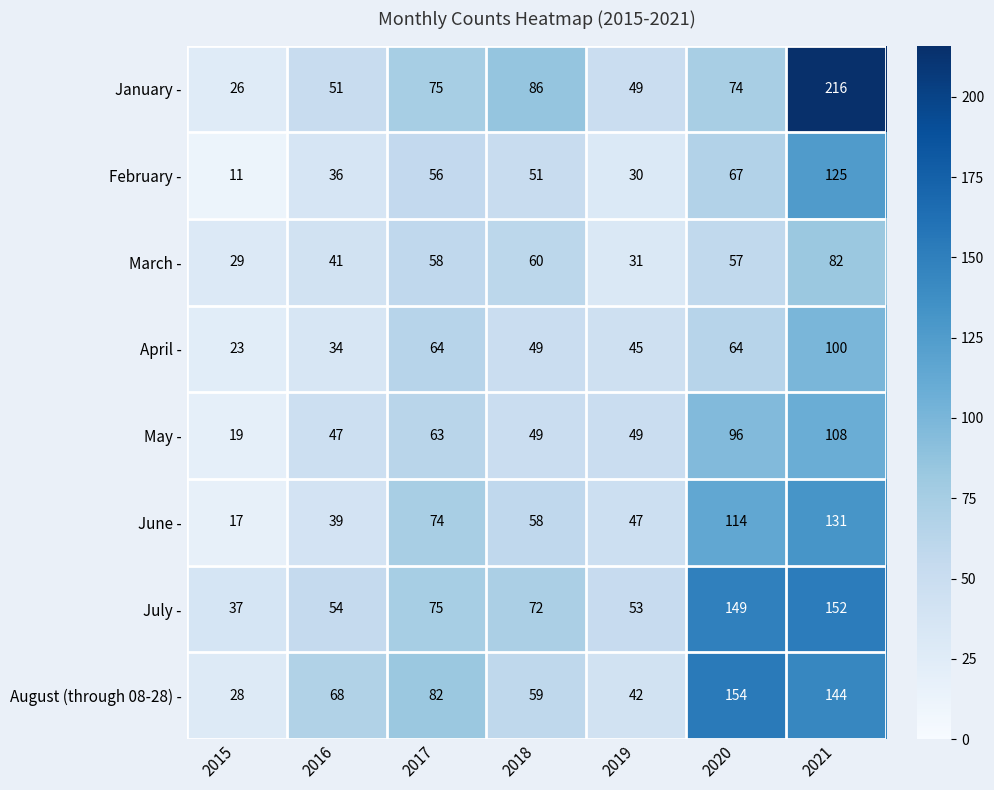

How many April - values are between 34 and 64?

5